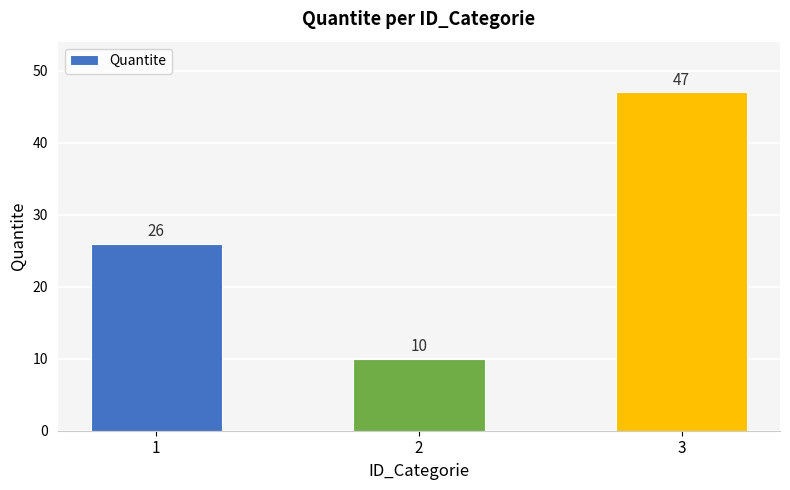

Reading left to right, list all the values displayed in this chart.

1=26	2=10	3=47